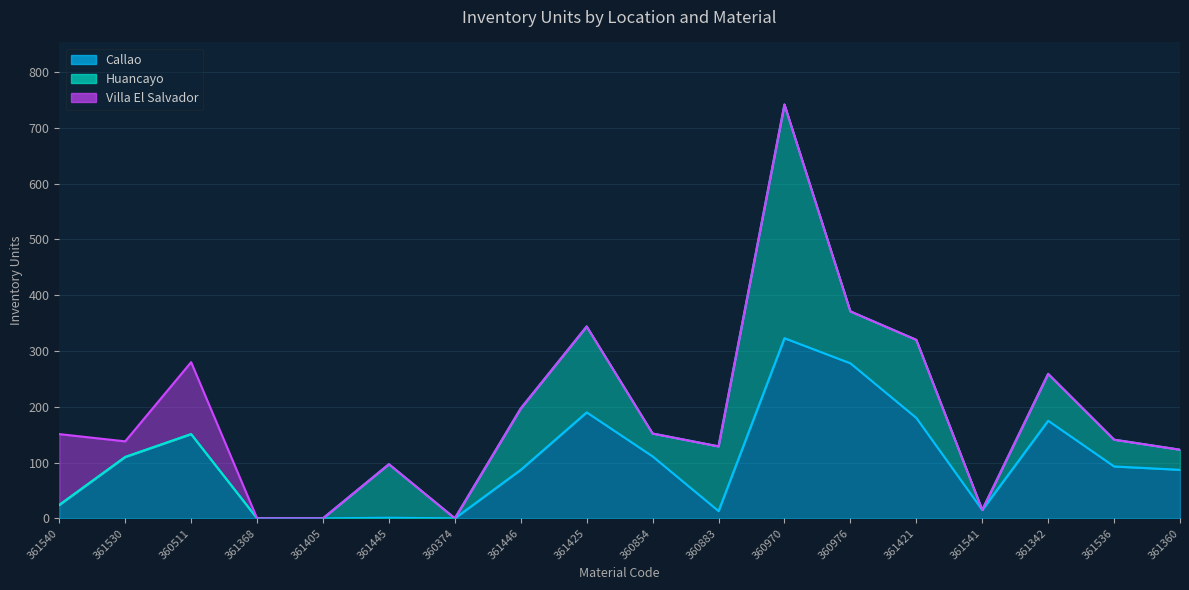

At which label does Callao first exceed 93?

361530